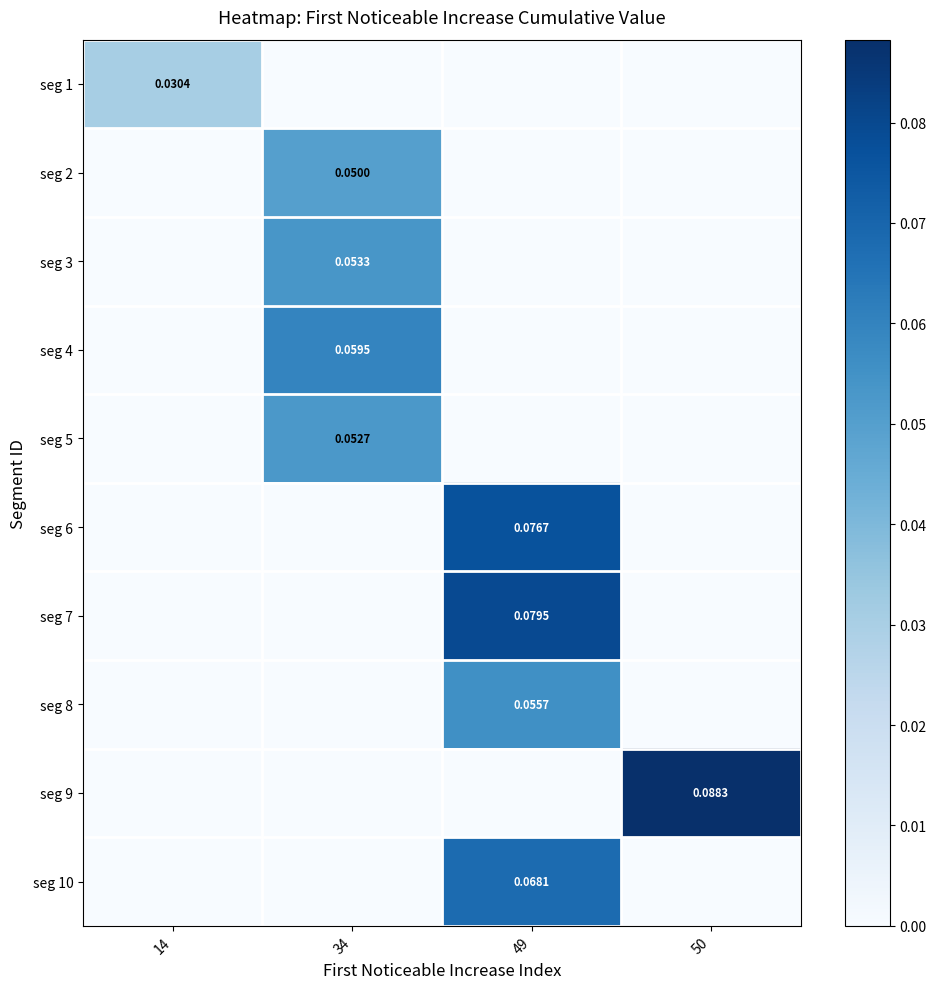

Reading left to right, transcribe all the data shown in this chart.

row_0: 14=0.0	34=0.0	49=0.0	50=0.0
row_1: 14=0.0	34=0.0	49=0.0	50=0.0
row_2: 14=0.0	34=0.1	49=0.0	50=0.0
row_3: 14=0.0	34=0.1	49=0.0	50=0.0
row_4: 14=0.0	34=0.1	49=0.0	50=0.0
row_5: 14=0.0	34=0.0	49=0.1	50=0.0
row_6: 14=0.0	34=0.0	49=0.1	50=0.0
row_7: 14=0.0	34=0.0	49=0.1	50=0.0
row_8: 14=0.0	34=0.0	49=0.0	50=0.1
row_9: 14=0.0	34=0.0	49=0.1	50=0.0